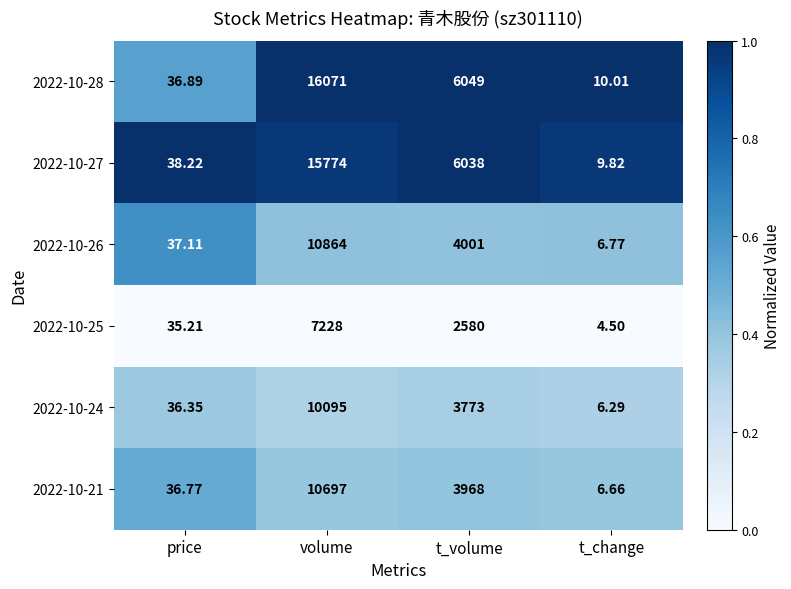

At which label does 2022-10-24 reach its peak?

volume